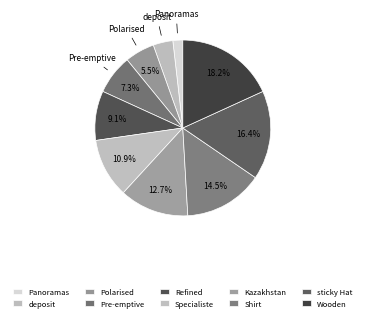

Count the number of slices in the pie.

10